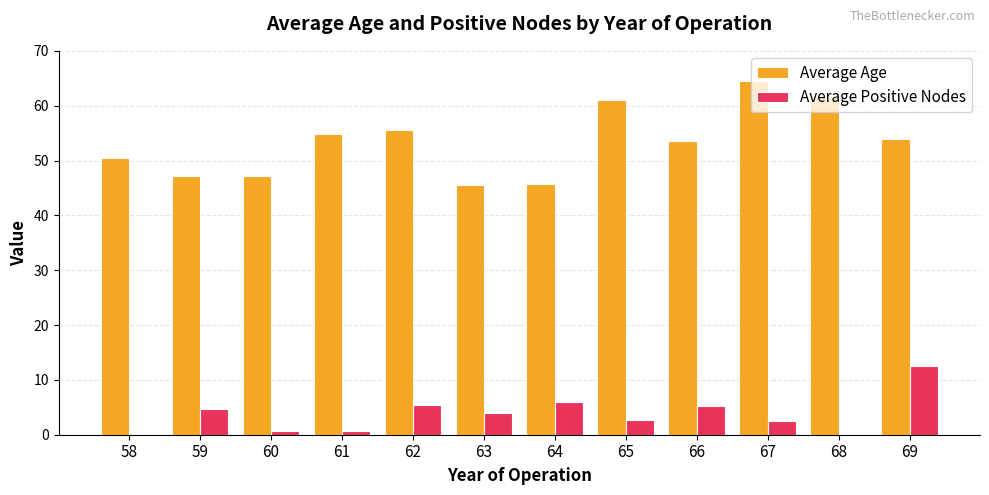

Which series has the largest total across all categories?

Average Age